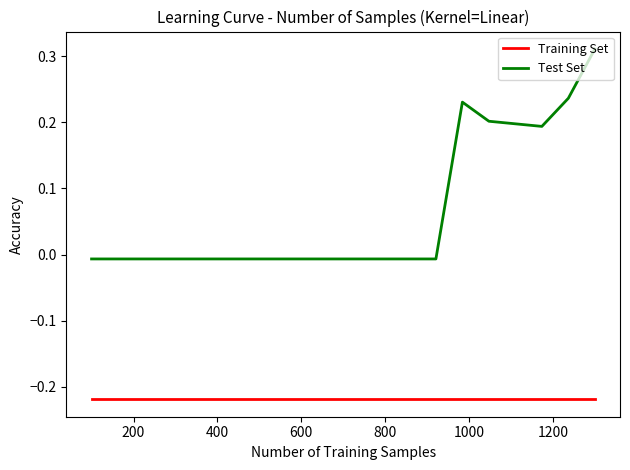

List the series in order of their peak value, lowest first.

Training Set, Test Set